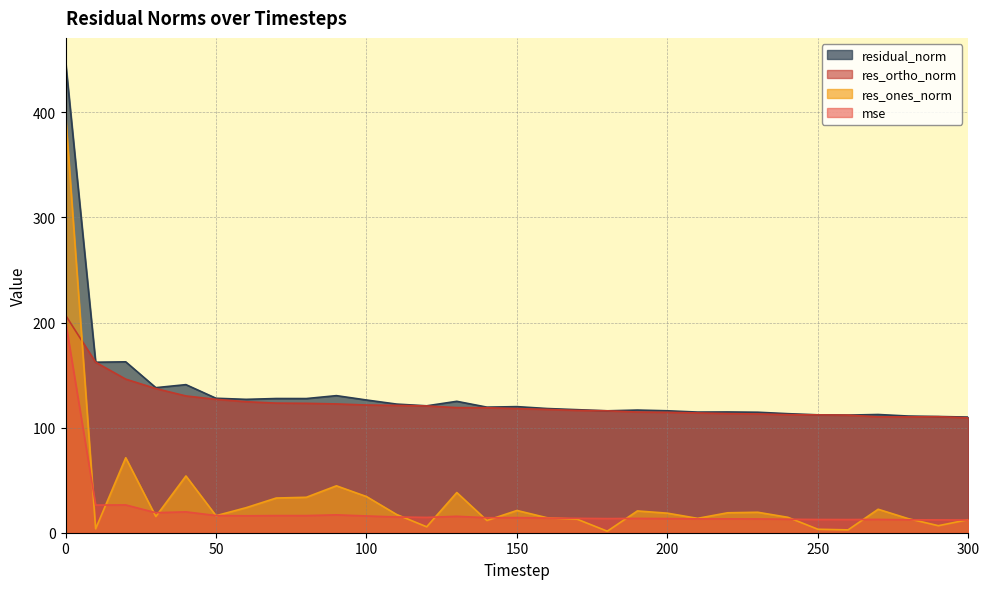

Reading left to right, transcribe all the data shown in this chart.

mse: 0=201.0	10=26.3	20=26.4	30=19.0	40=19.8	50=16.4	60=16.1	70=16.3	80=16.3	90=17.0	100=15.9	110=15.0	120=14.6	130=15.6	140=14.3	150=14.4	160=14.0	170=13.7	180=13.5	190=13.6	200=13.5	210=13.2	220=13.2	230=13.1	240=12.8	250=12.6	260=12.5	270=12.7	280=12.3	290=12.2	300=12.1
res_ones_norm: 0=397.7	10=3.7	20=71.3	30=15.4	40=54.0	50=16.2	60=23.8	70=33.0	80=33.7	90=44.6	100=34.4	110=17.4	120=5.6	130=38.2	140=11.6	150=21.2	160=14.2	170=12.9	180=1.4	190=20.7	200=18.6	210=13.7	220=19.0	230=19.5	240=14.7	250=3.3	260=2.7	270=22.3	280=13.4	290=6.7	300=12.5
res_ortho_norm: 0=206.9	10=162.2	20=146.1	30=137.1	40=130.1	50=126.9	60=124.6	70=123.3	80=123.1	90=122.5	100=121.5	110=121.1	120=120.6	130=119.0	140=118.9	150=118.1	160=117.3	170=116.4	180=116.0	190=114.8	200=114.5	210=114.0	220=113.3	230=113.0	240=112.3	250=112.1	260=111.9	270=110.2	280=110.2	290=110.4	300=109.3
residual_norm: 0=448.4	10=162.2	20=162.6	30=138.0	40=140.9	50=127.9	60=126.9	70=127.7	80=127.6	90=130.4	100=126.3	110=122.4	120=120.7	130=125.0	140=119.5	150=120.0	160=118.2	170=117.1	180=116.0	190=116.7	200=116.0	210=114.8	220=114.9	230=114.6	240=113.3	250=112.2	260=111.9	270=112.5	280=111.0	290=110.6	300=110.0